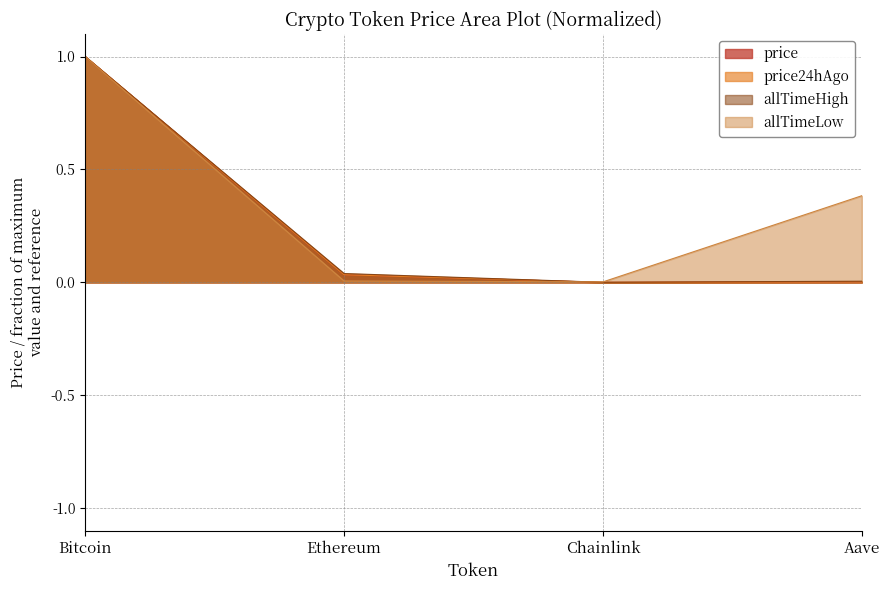

Which category has the highest value across all series?

Bitcoin